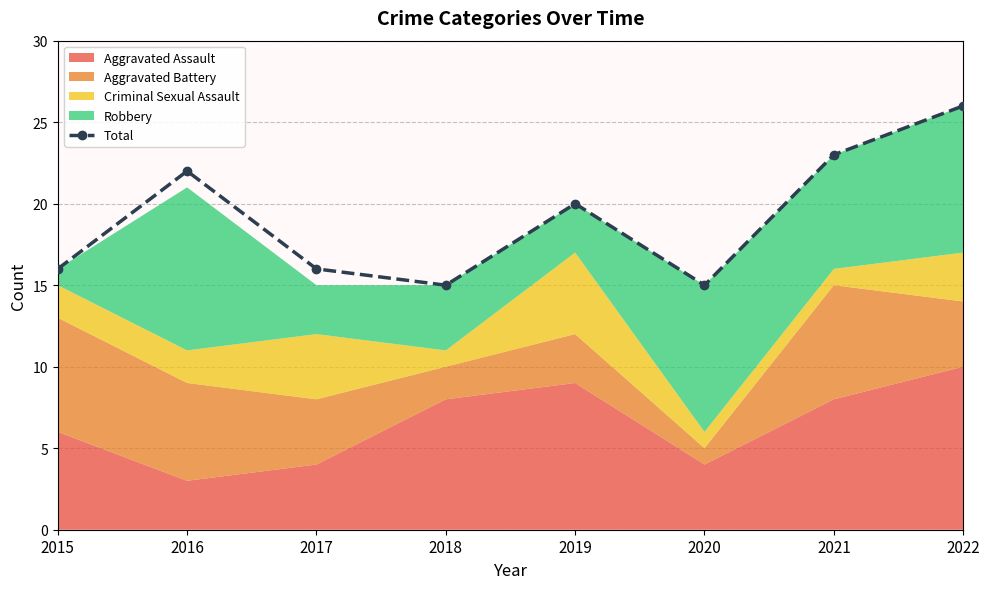

List the labels in order of value, largest first.

2022, 2021, 2016, 2019, 2015, 2017, 2018, 2020